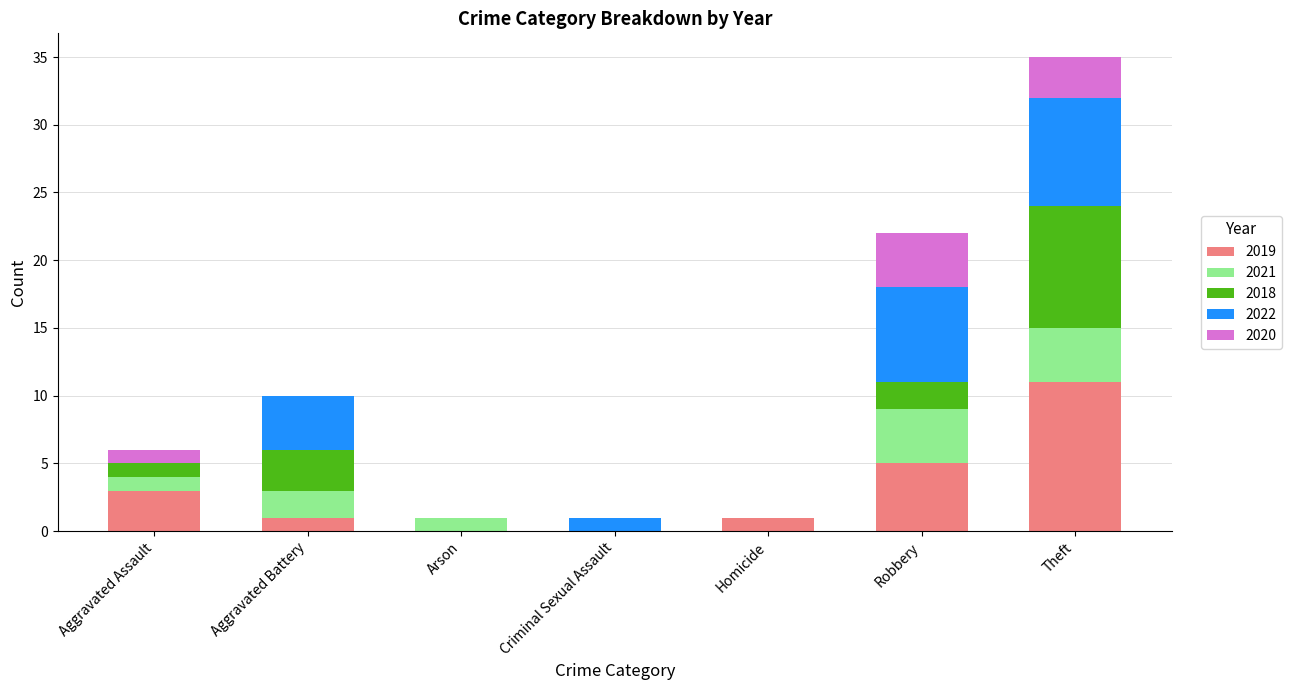

At which category is the sum across all series the highest?

Theft